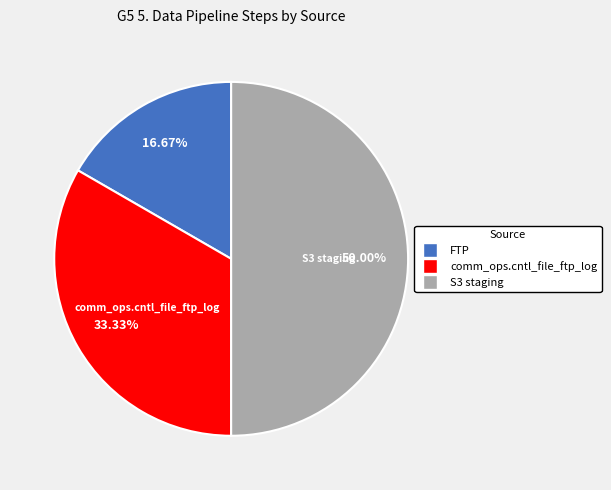

Does FTP represent more than half of the total?

No